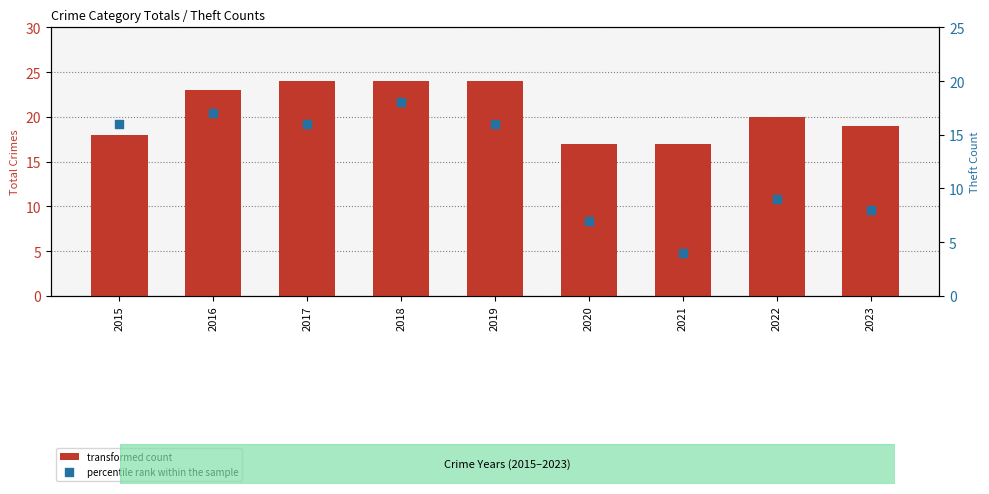

What is the total value across all series at 2020?

24